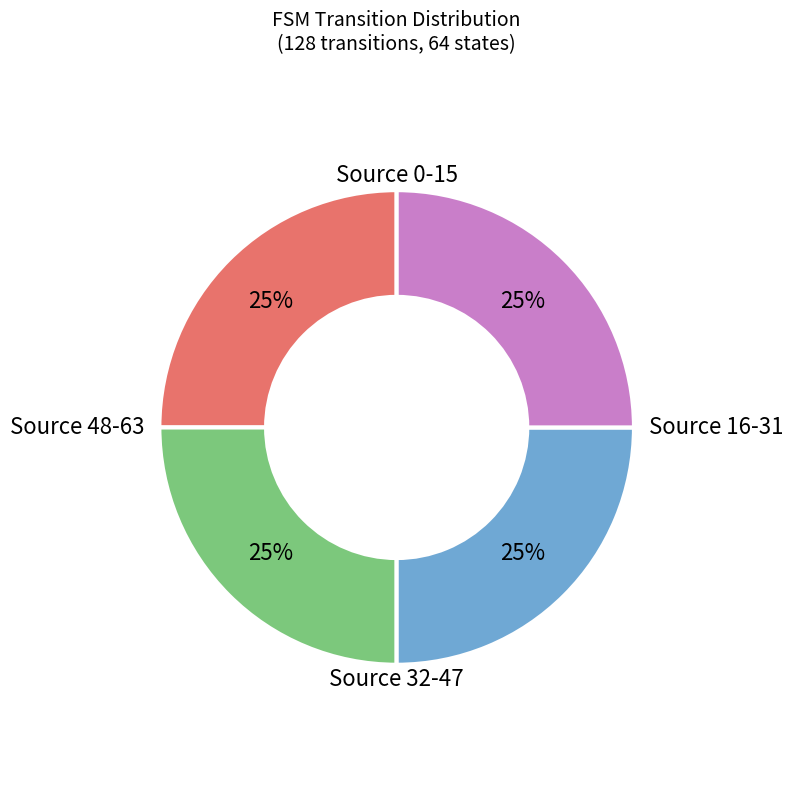

Is there a majority slice in this chart?

No